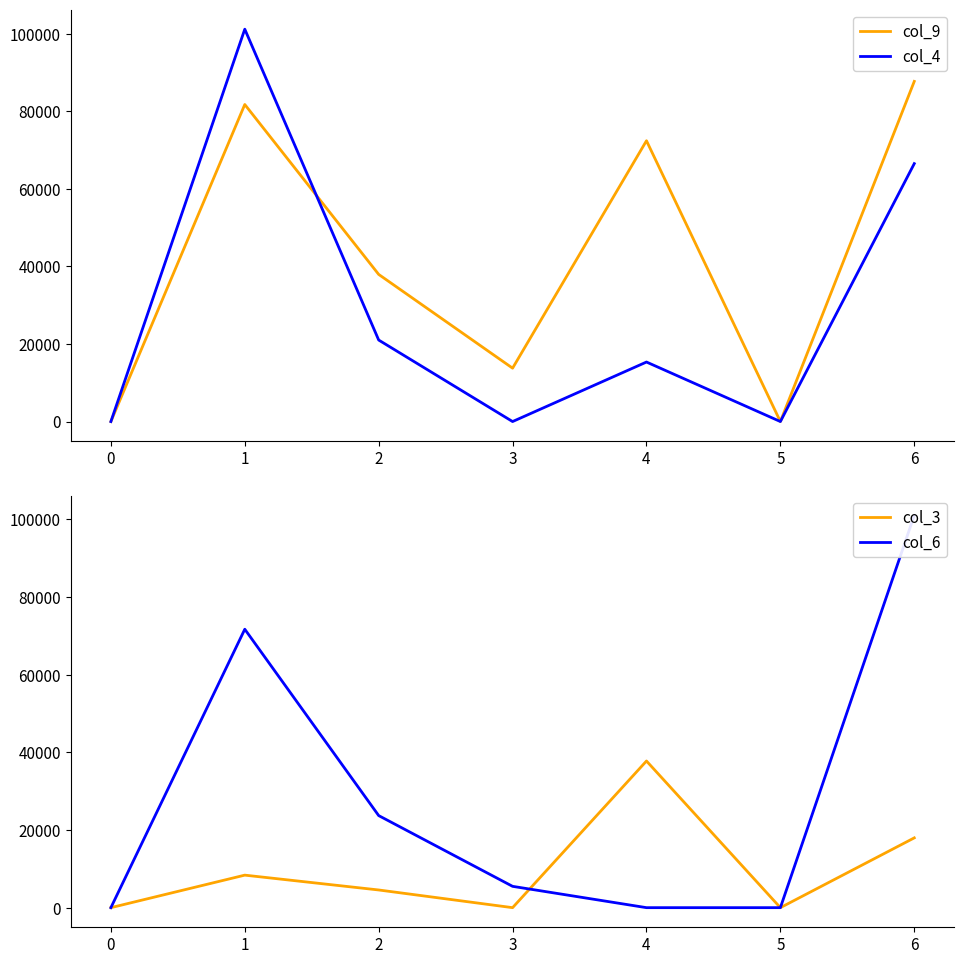

The value of col_9 at 5 is 0. True or false?

True